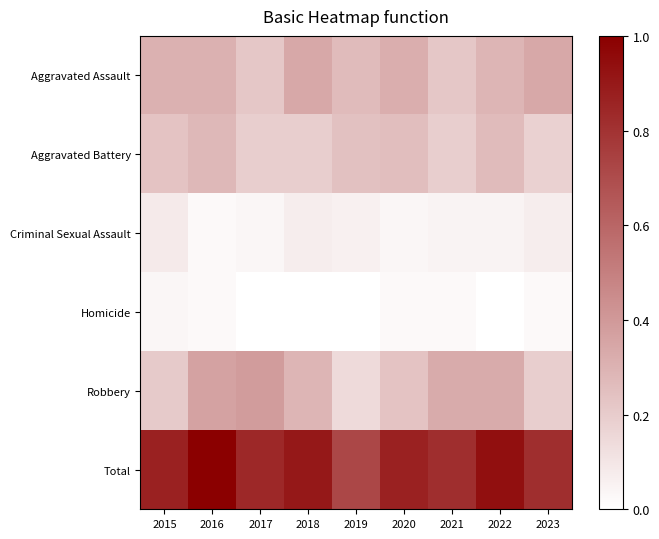

Reading left to right, list all the values displayed in this chart.

Aggravated Assault: 2015=0.3	2016=0.3	2017=0.2	2018=0.3	2019=0.3	2020=0.3	2021=0.2	2022=0.3	2023=0.3
Aggravated Battery: 2015=0.2	2016=0.3	2017=0.2	2018=0.2	2019=0.2	2020=0.3	2021=0.2	2022=0.3	2023=0.2
Criminal Sexual Assault: 2015=0.1	2016=0.0	2017=0.0	2018=0.1	2019=0.1	2020=0.0	2021=0.0	2022=0.0	2023=0.1
Homicide: 2015=0.0	2016=0.0	2017=0.0	2018=0.0	2019=0.0	2020=0.0	2021=0.0	2022=0.0	2023=0.0
Robbery: 2015=0.2	2016=0.4	2017=0.4	2018=0.3	2019=0.1	2020=0.2	2021=0.3	2022=0.3	2023=0.2
Total: 2015=0.9	2016=1.0	2017=0.8	2018=0.9	2019=0.7	2020=0.9	2021=0.8	2022=0.9	2023=0.8